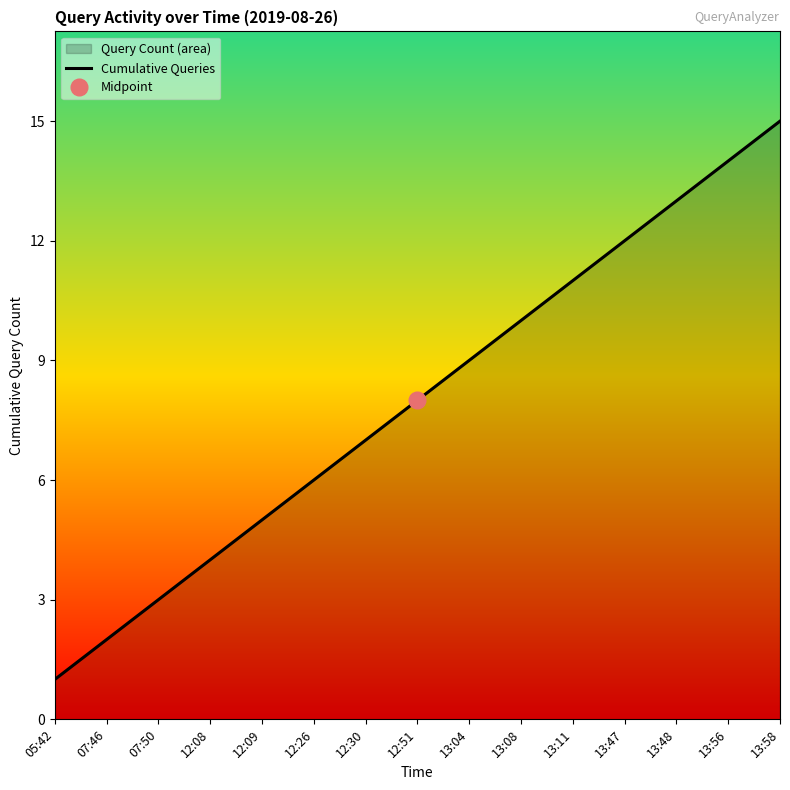

Which has a higher value, 12:30 or 12:08?

12:30